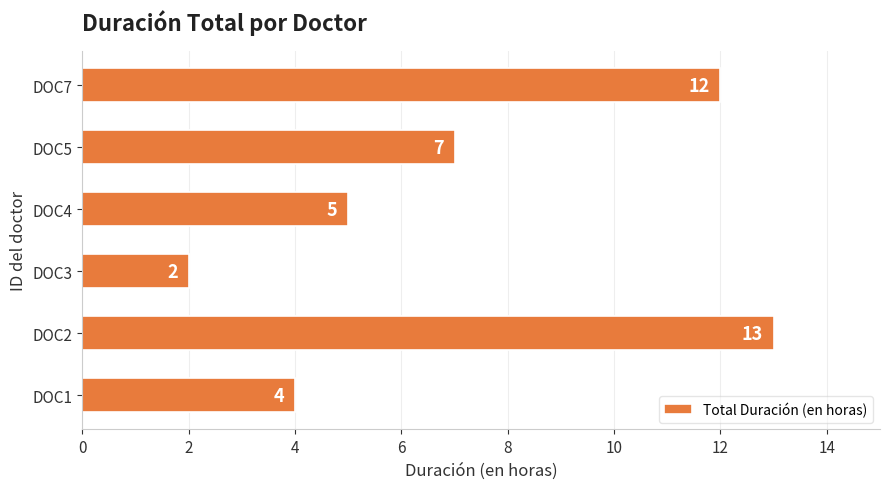

Rank the categories by value from lowest to highest.

DOC3, DOC1, DOC4, DOC5, DOC7, DOC2